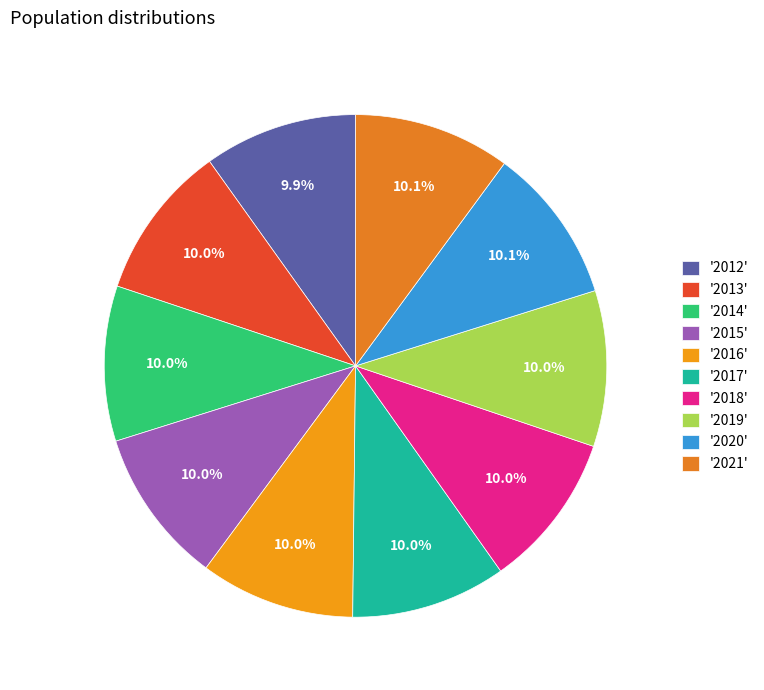

How many slices are in this pie chart?

10